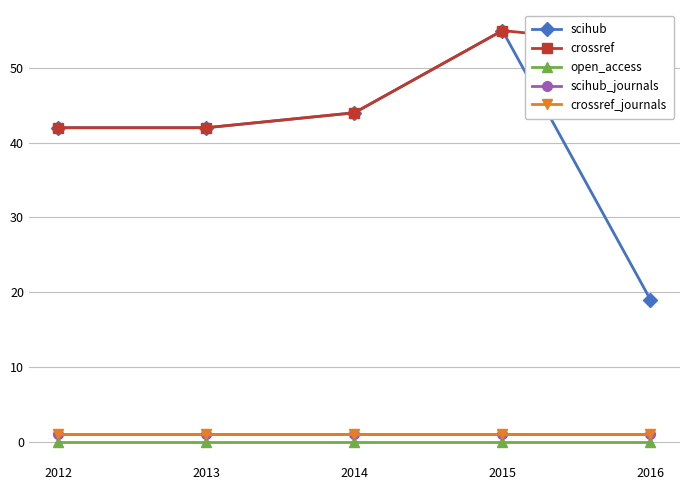

Which series has the widest spread of values?

scihub